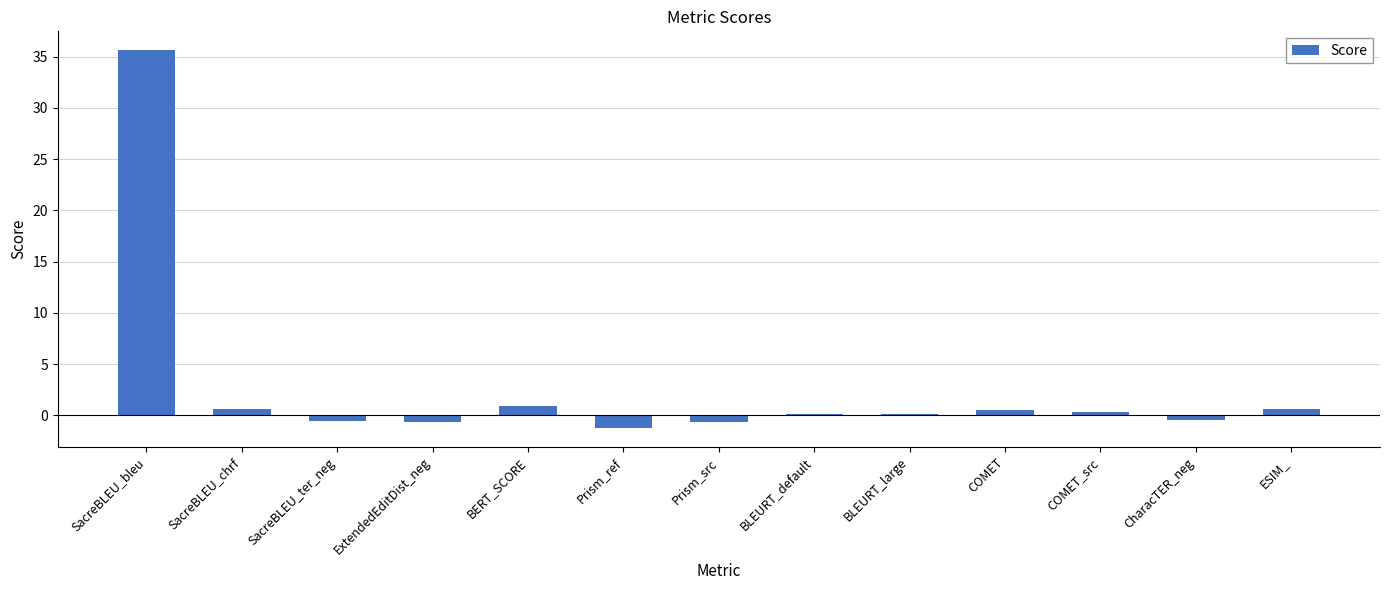

What is the maximum value shown in the chart?

35.6